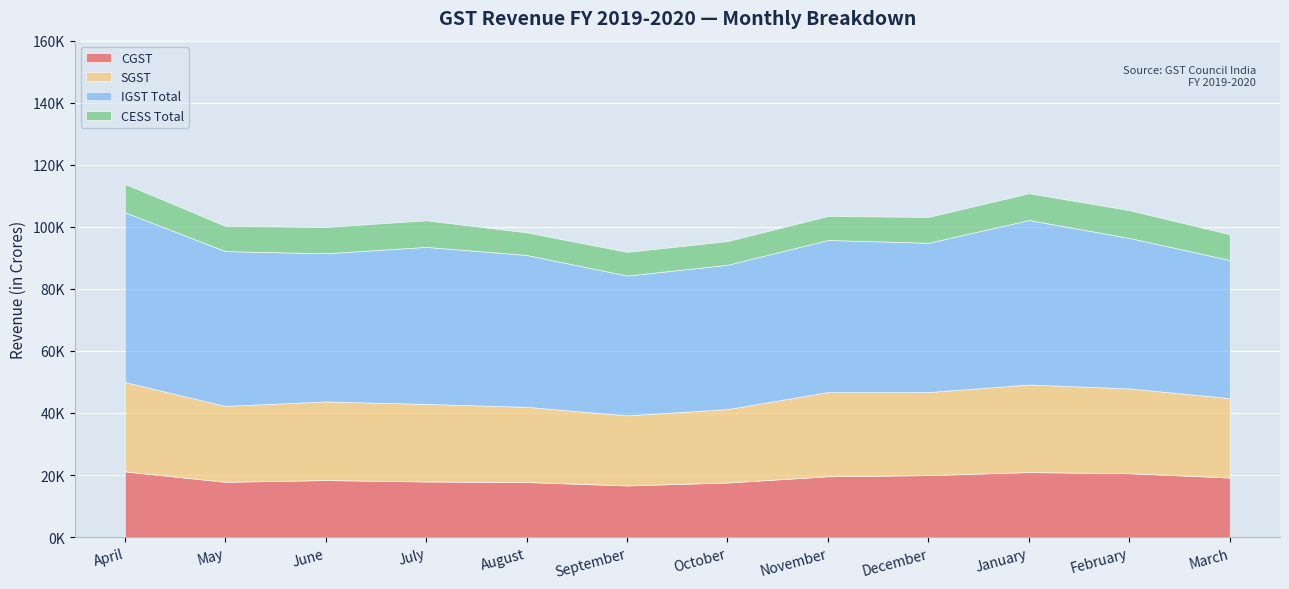

How many categories are shown in the chart?

12